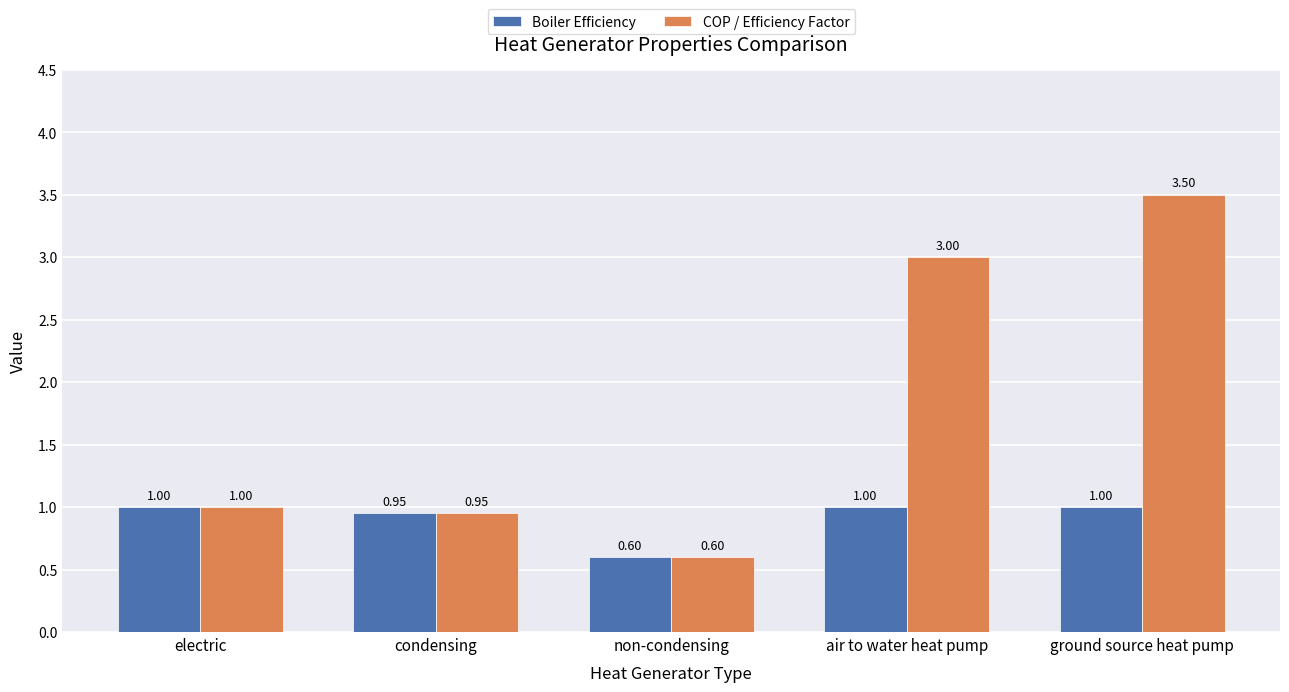

What is the difference between the Boiler Efficiency values at ground source heat pump and non-condensing?

0.4